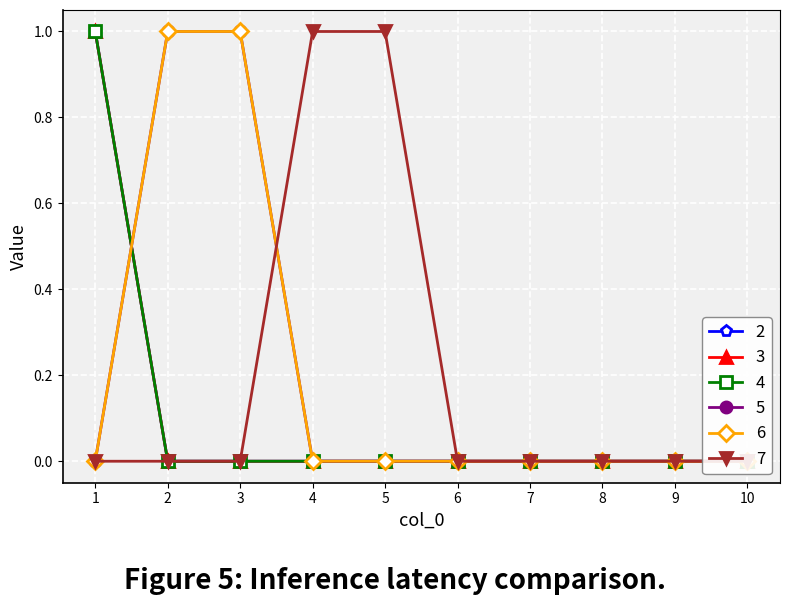

Is the value of 3 at 5 greater than the value of 4 at 2?

No